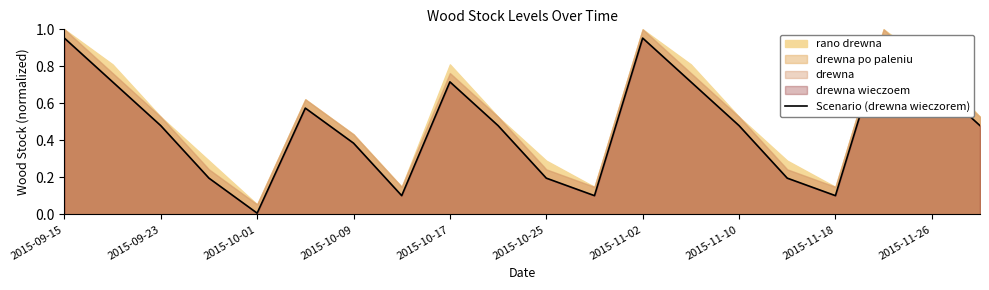

At which category does the chart reach its peak across all series?

2015-09-15